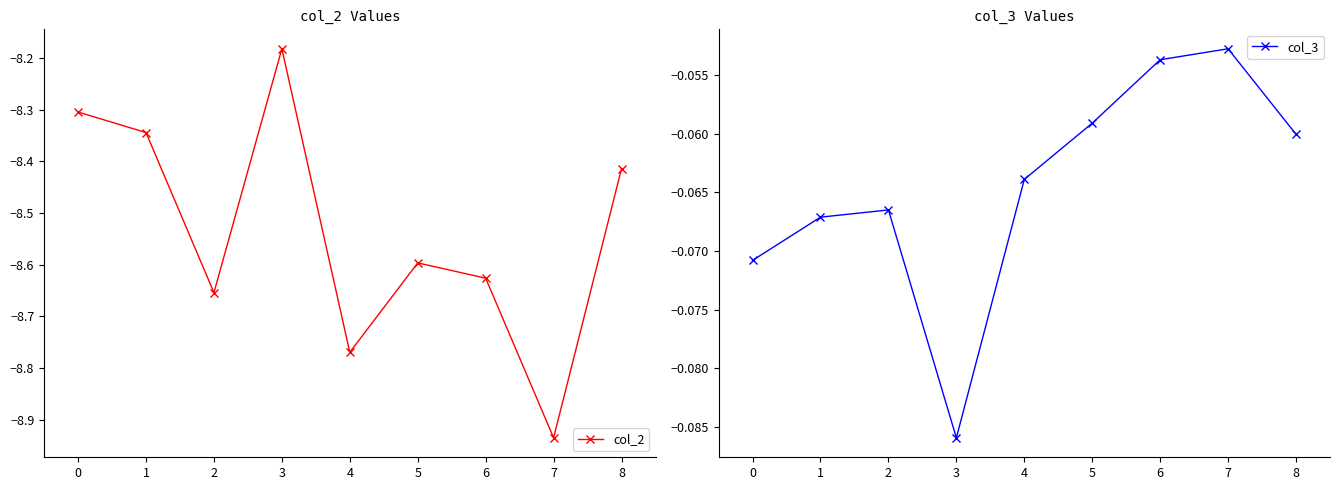

At which label does col_2 reach its peak?

3